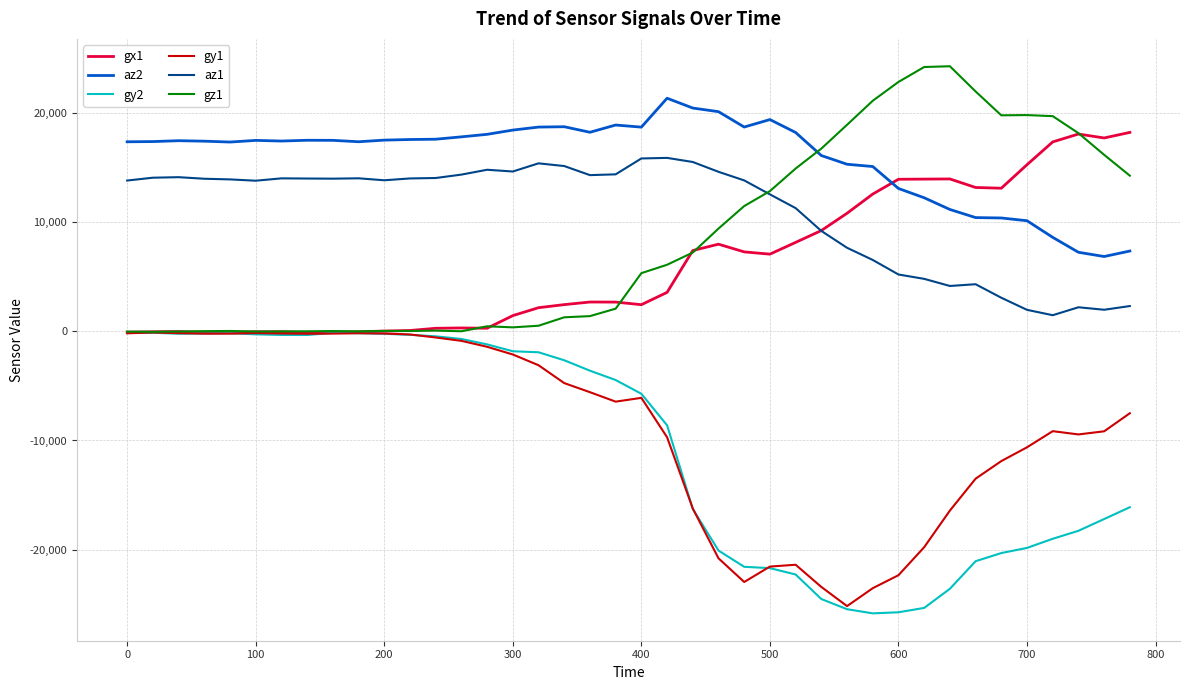

Which series has the largest total across all categories?

az2